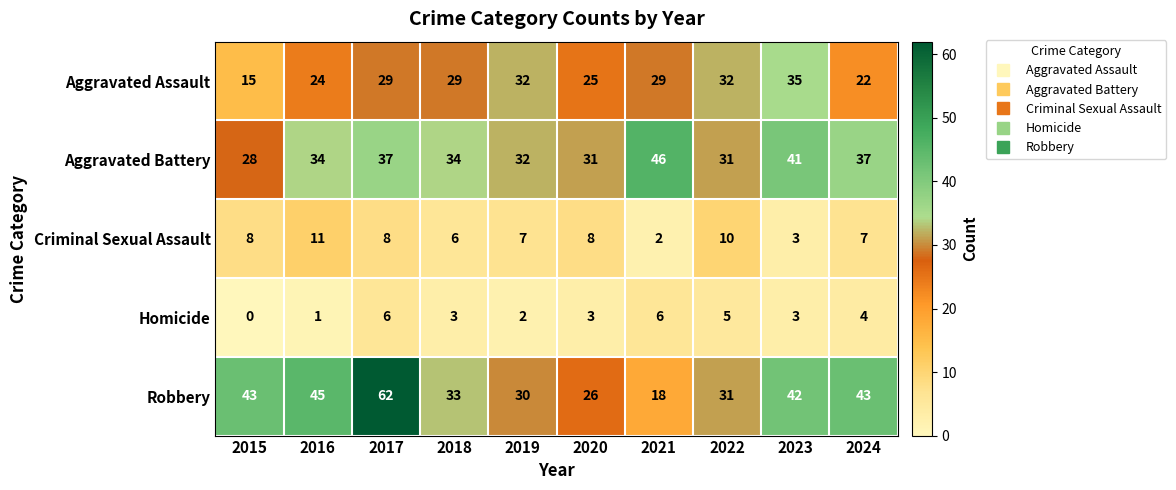

Which series has the largest total across all categories?

Robbery